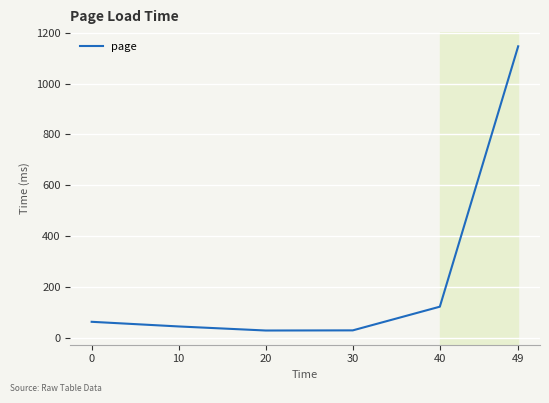

At which label is the value closest to 587?

40